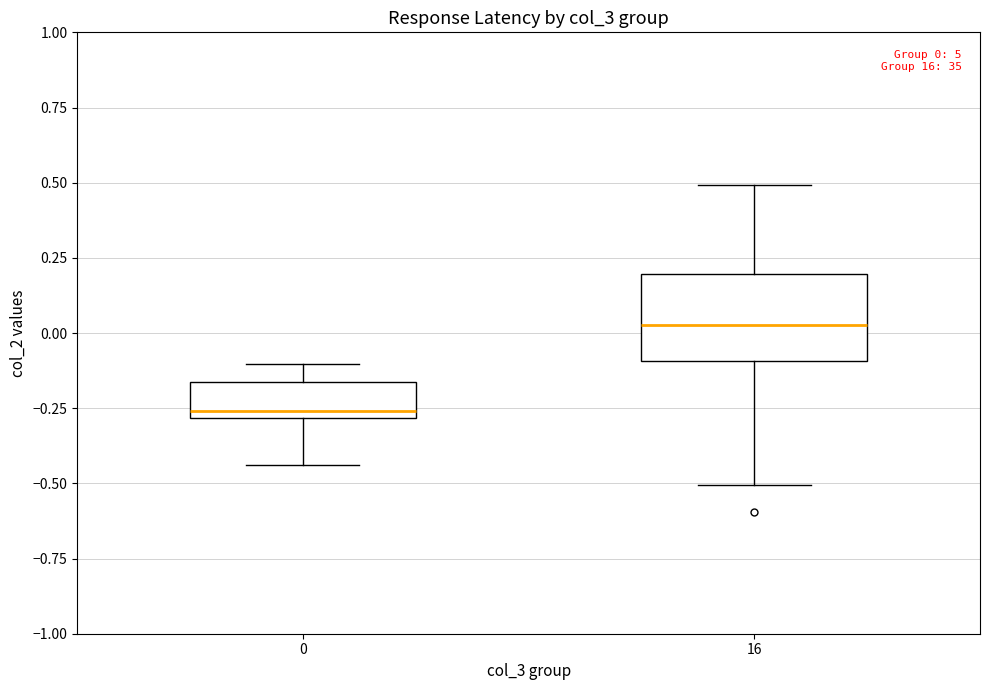

Which box has the lowest median line?

0